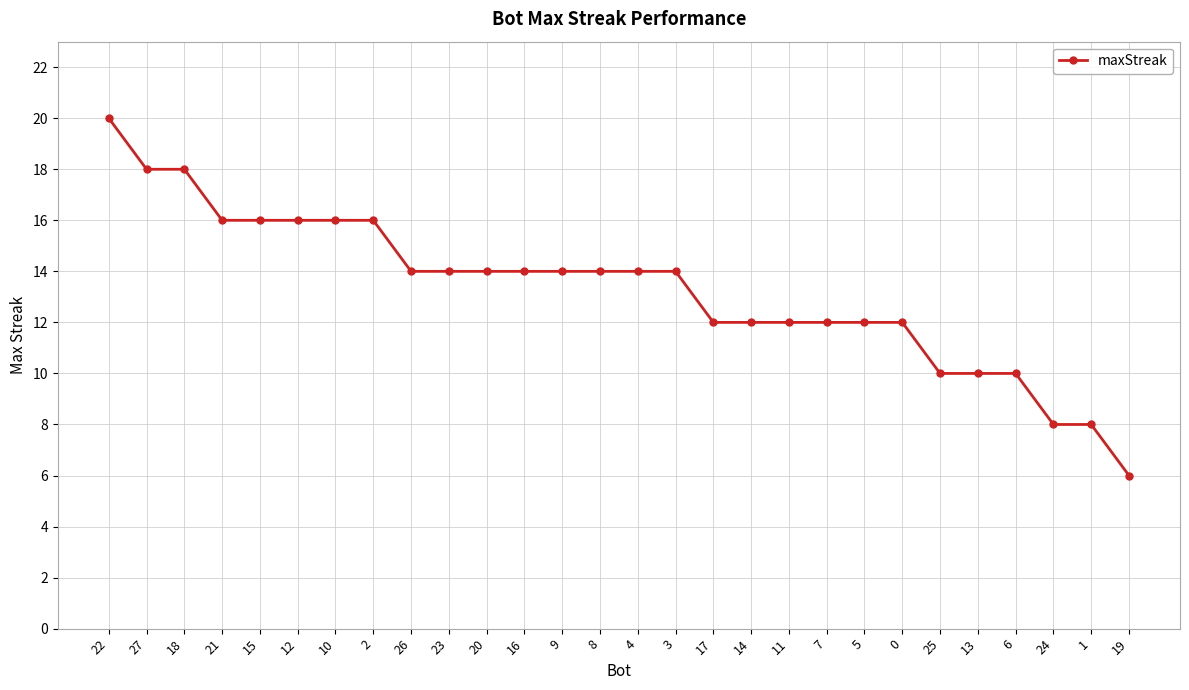

Is this an area chart (filled region under the line)?

No